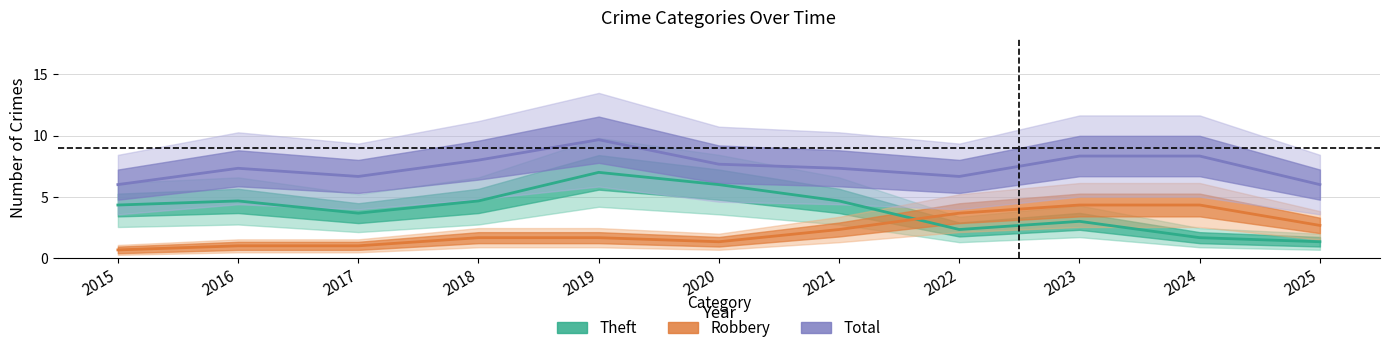

Where does the Robbery series first go above 1?

2018